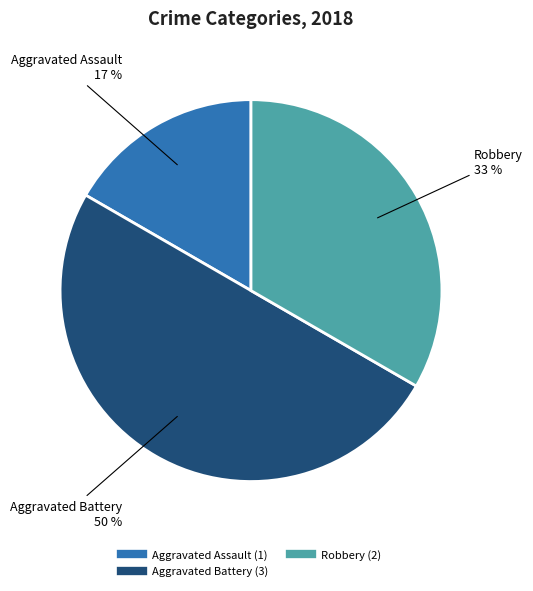

To the nearest percent, what is the average slice percentage?

33%